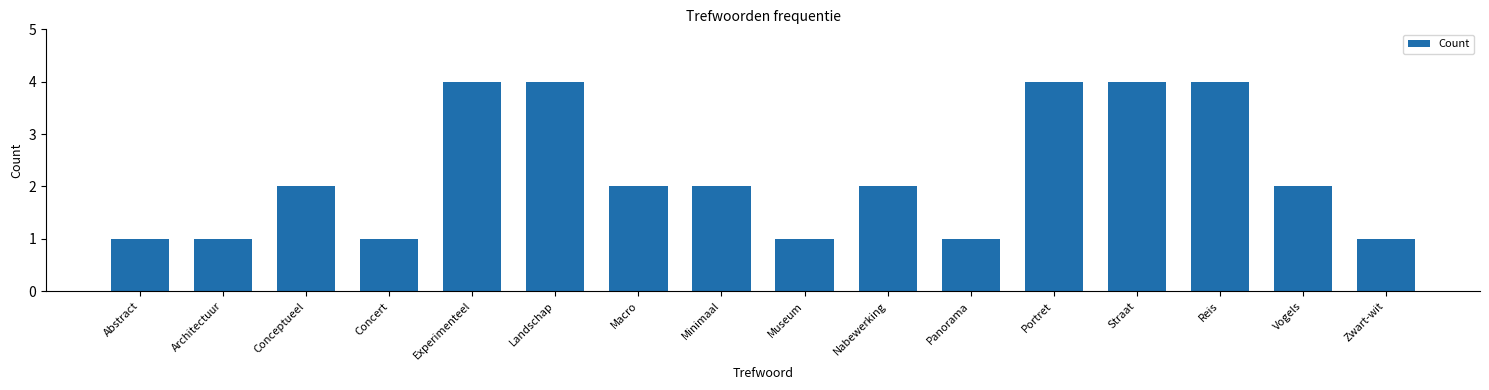

How many categories are shown in the chart?

16